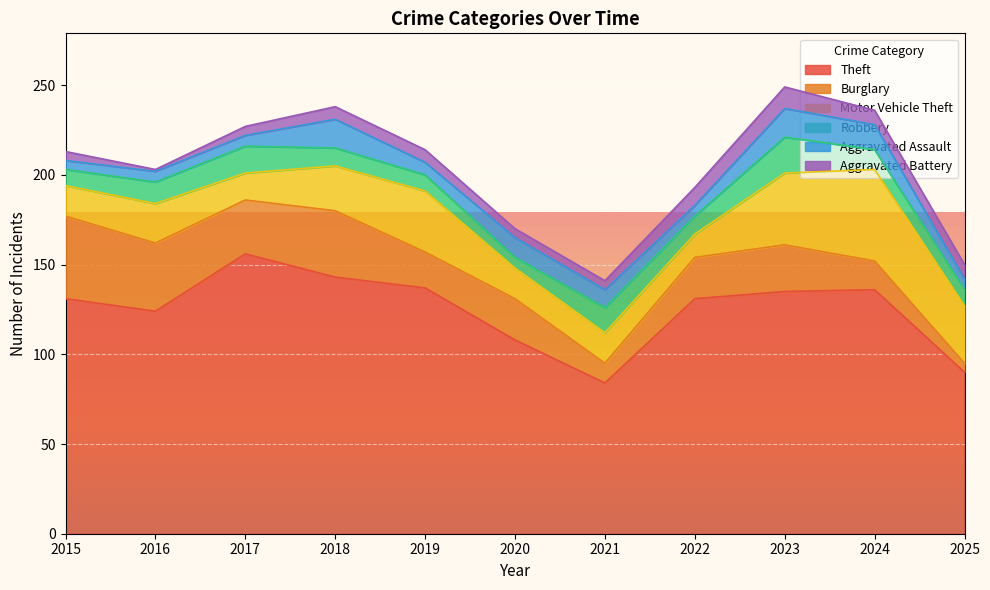

Which series has the widest spread of values?

Theft